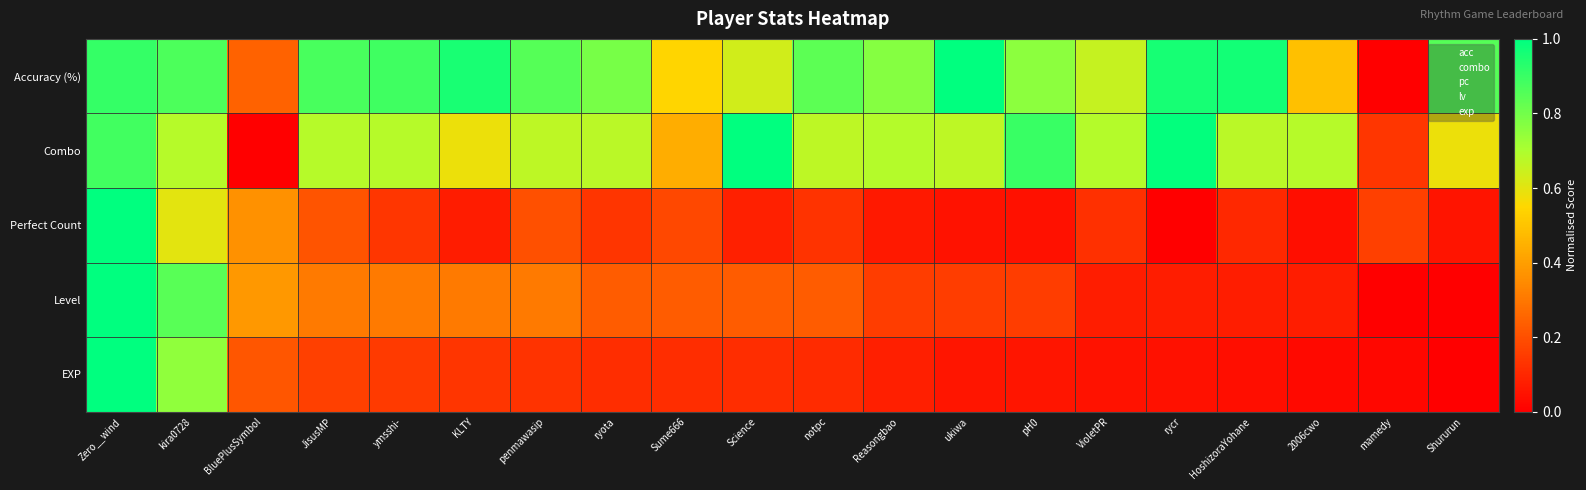

Between HoshizoraYohane and 2006cwo, which is larger?

HoshizoraYohane